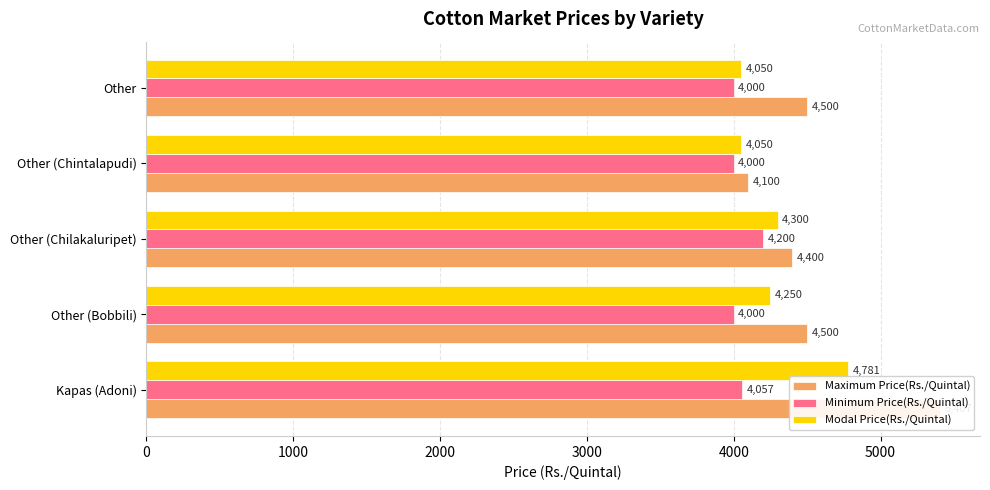

Rank the series by their maximum value, from lowest to highest.

Minimum Price(Rs./Quintal), Modal Price(Rs./Quintal), Maximum Price(Rs./Quintal)